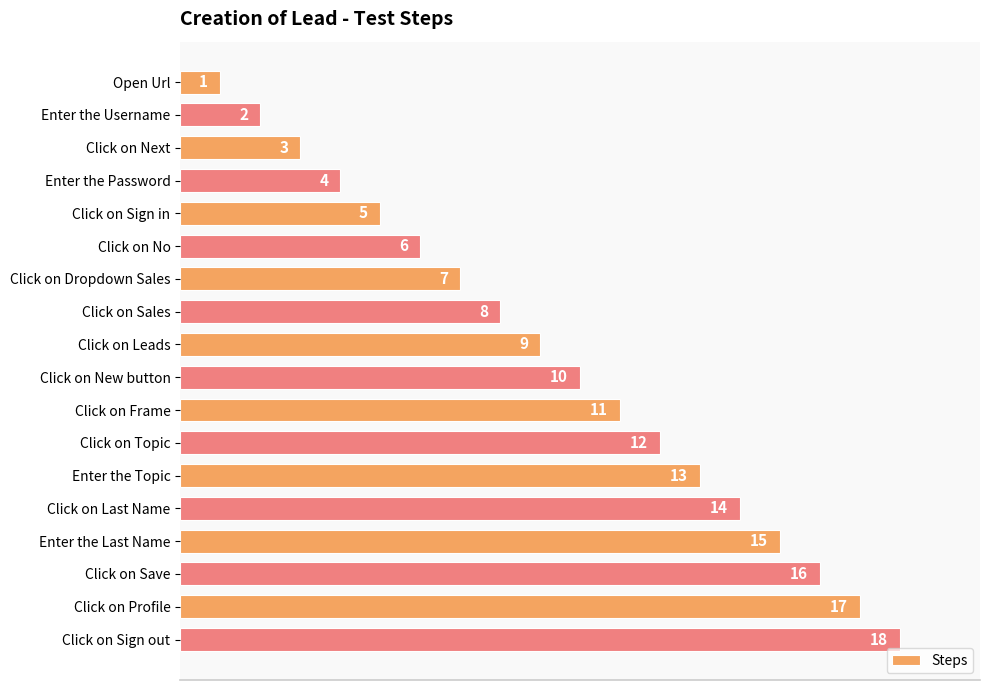

List the labels in order of value, smallest first.

Open Url, Enter the Username, Click on Next, Enter the Password, Click on Sign in, Click on No, Click on Dropdown Sales, Click on Sales, Click on Leads, Click on New button, Click on Frame, Click on Topic, Enter the Topic, Click on Last Name, Enter the Last Name, Click on Save, Click on Profile, Click on Sign out